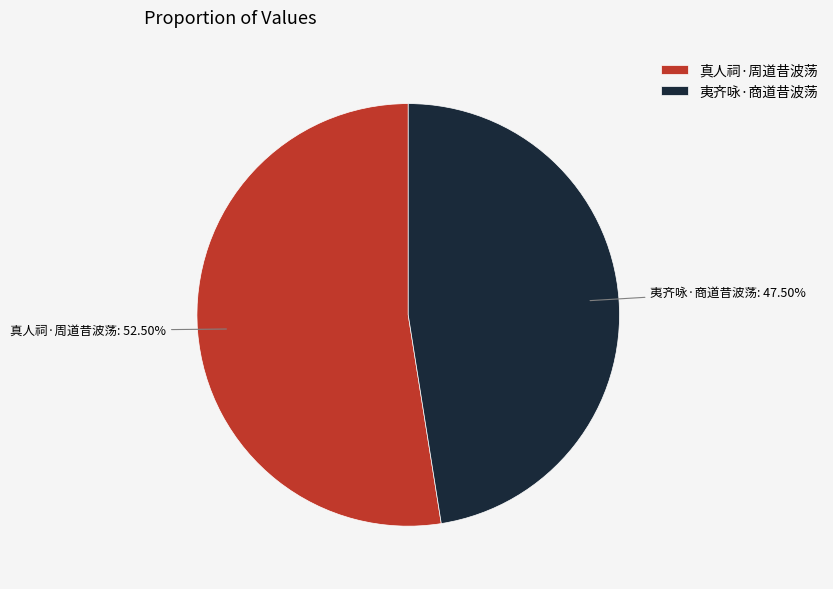

Which slice represents more than half of the pie?

真人祠·周道昔波荡